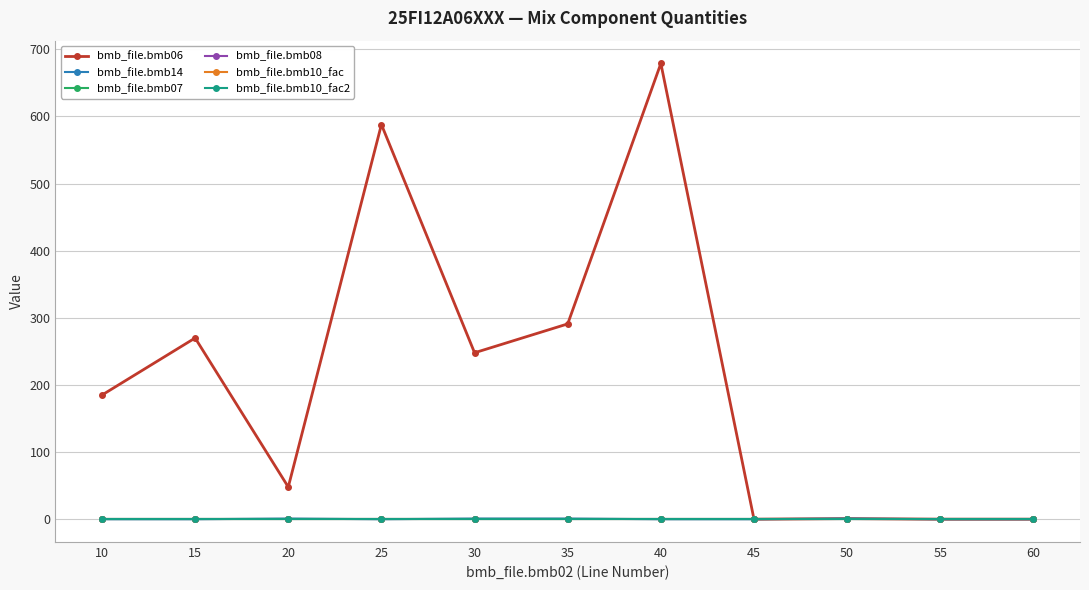

What is the sum of the bmb_file.bmb06 values at 10 and 55?

185.0